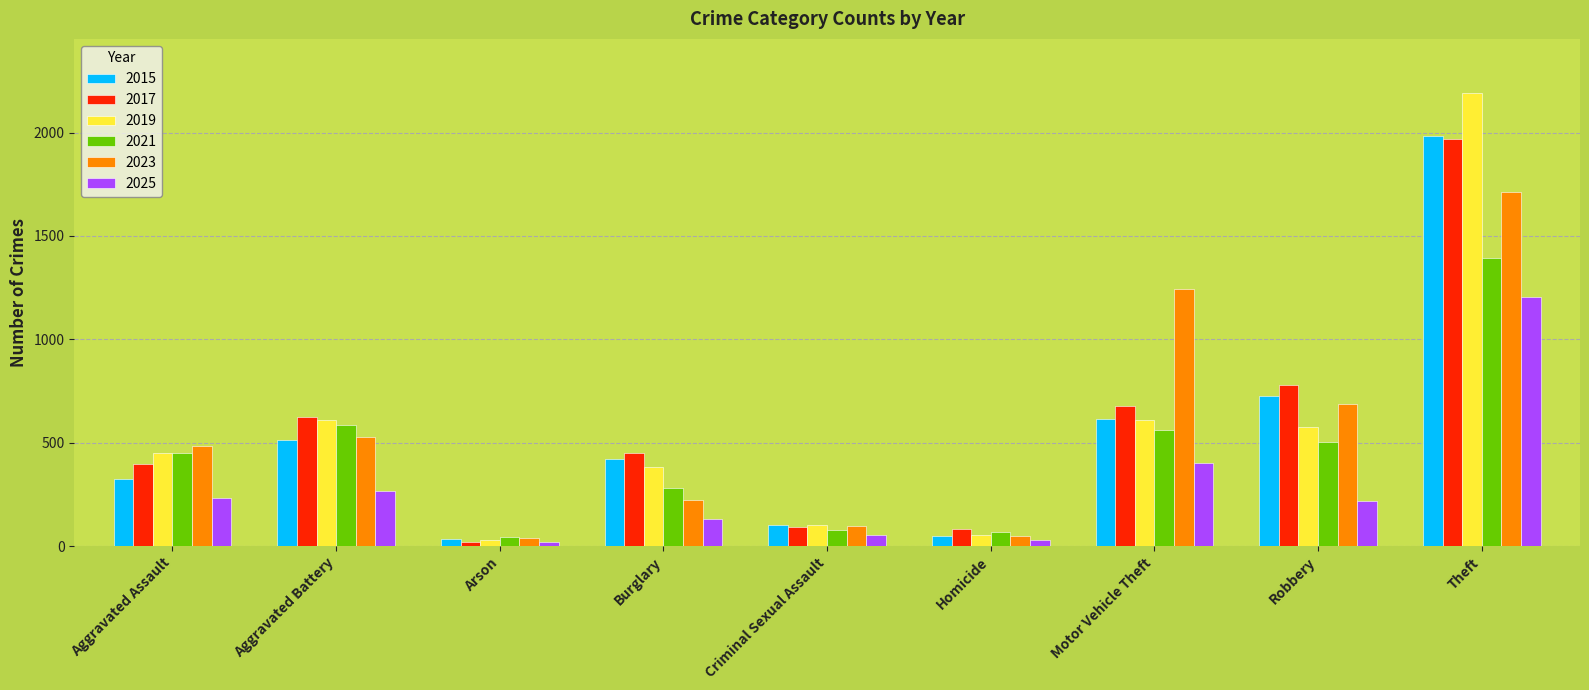

What are all the series names shown in the legend?

2015, 2017, 2019, 2021, 2023, 2025